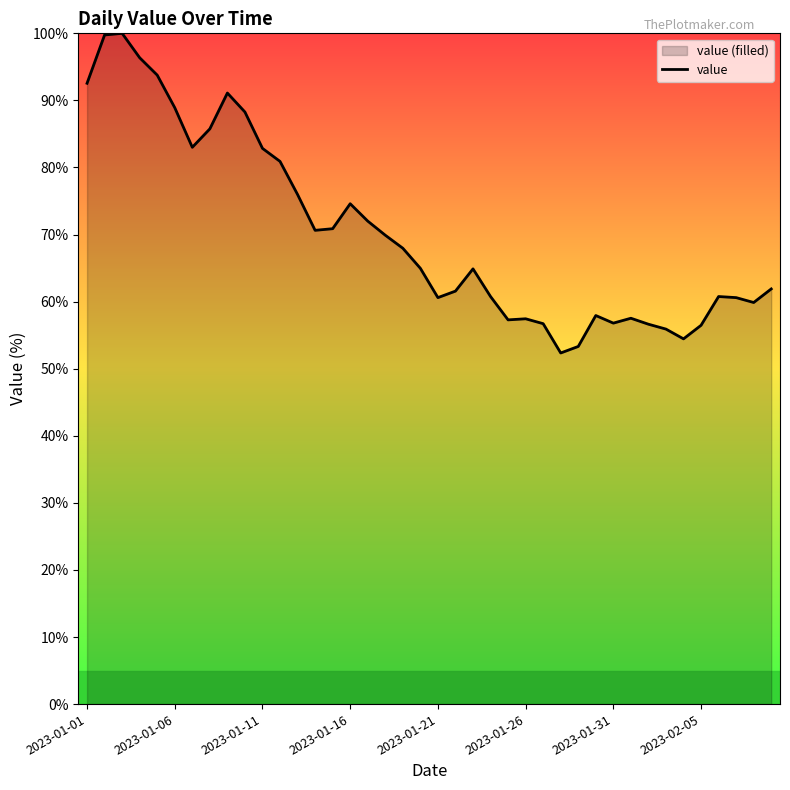

Is it true that the value at 2023-01-11 is 120.0?

False